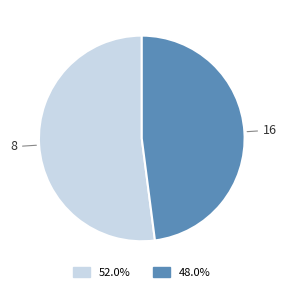

Is there any slice that represents more than half of the pie?

Yes